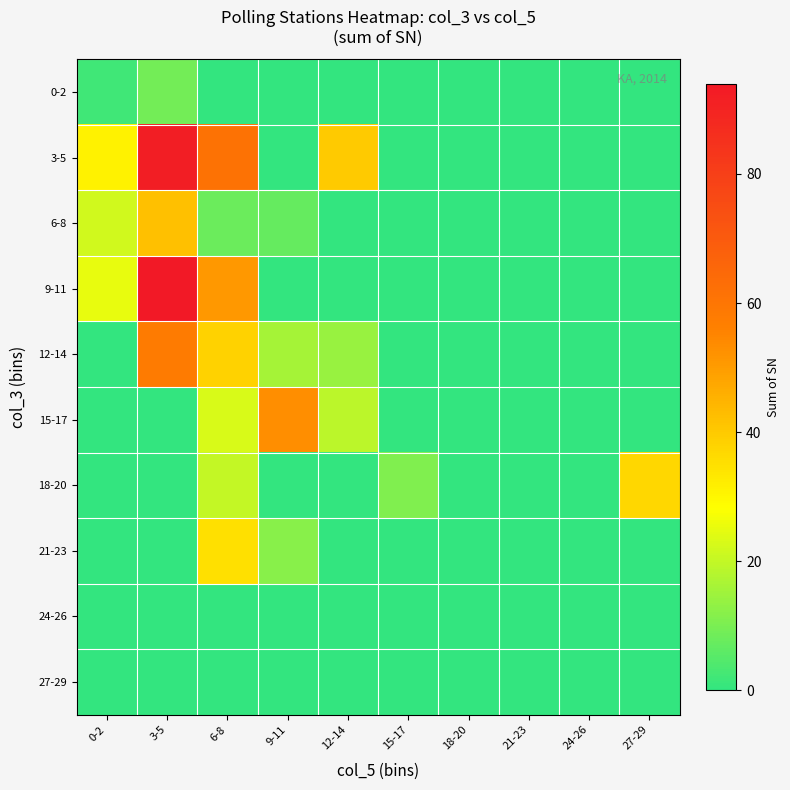

Which label corresponds to the largest value in the chart?

3-5